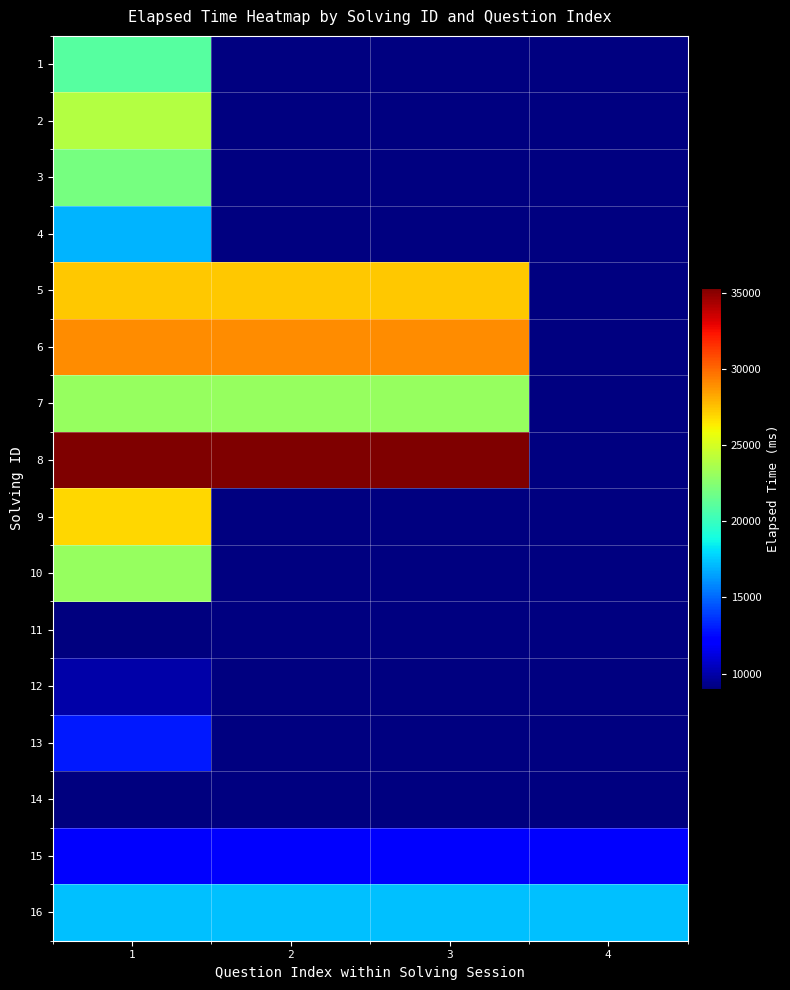

What is the lowest value of the 7 series?

23000.0